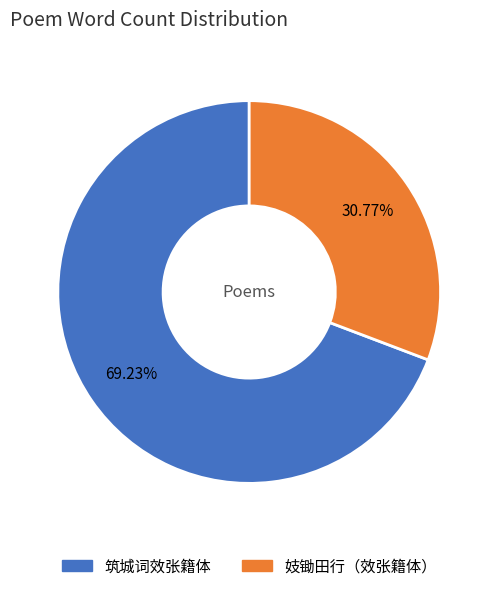

Is it true that 妓锄田行（效张籍体） is 26% of the pie?

False